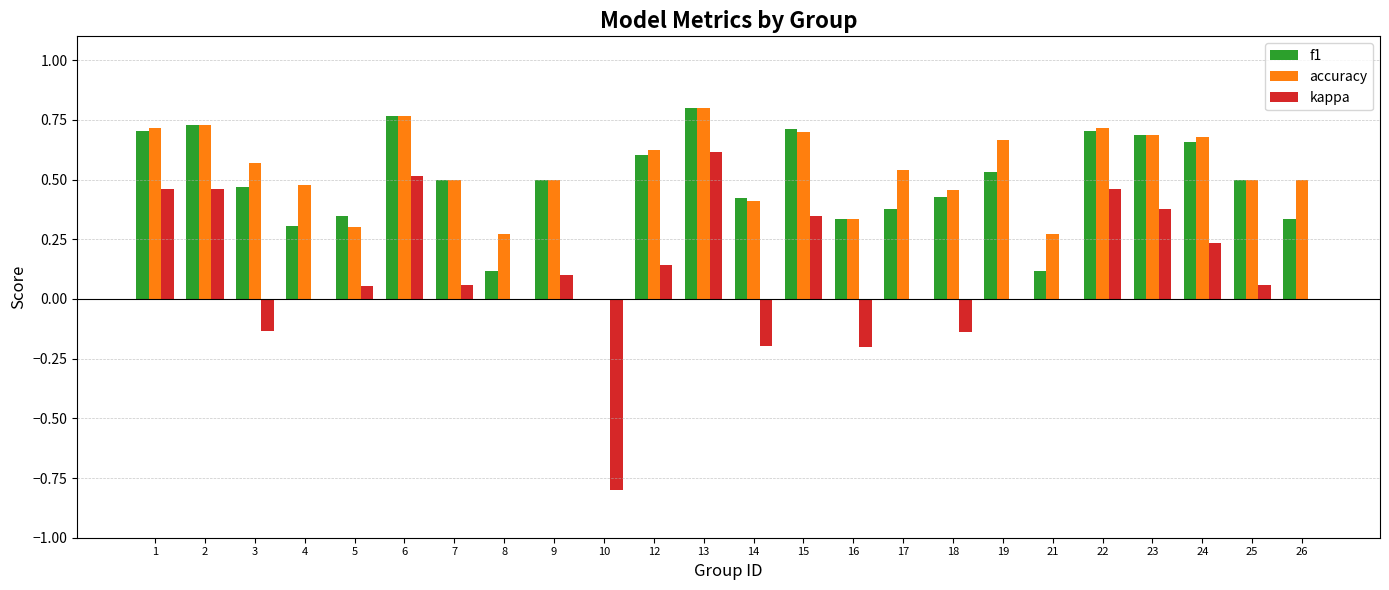

Between 8 and 18, which series saw the biggest shift?

f1